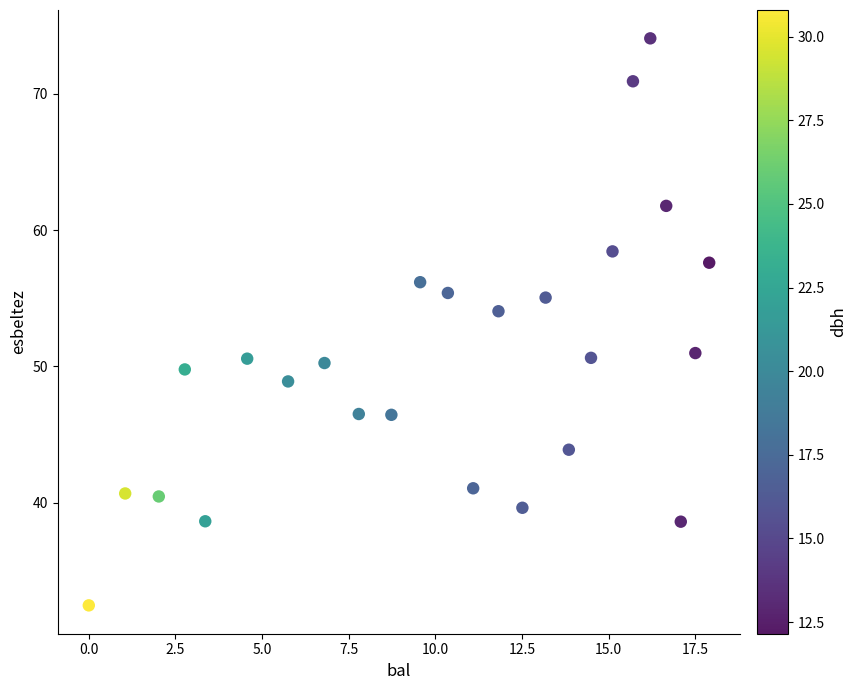

What is the range of Y values (max minus min)?

41.6